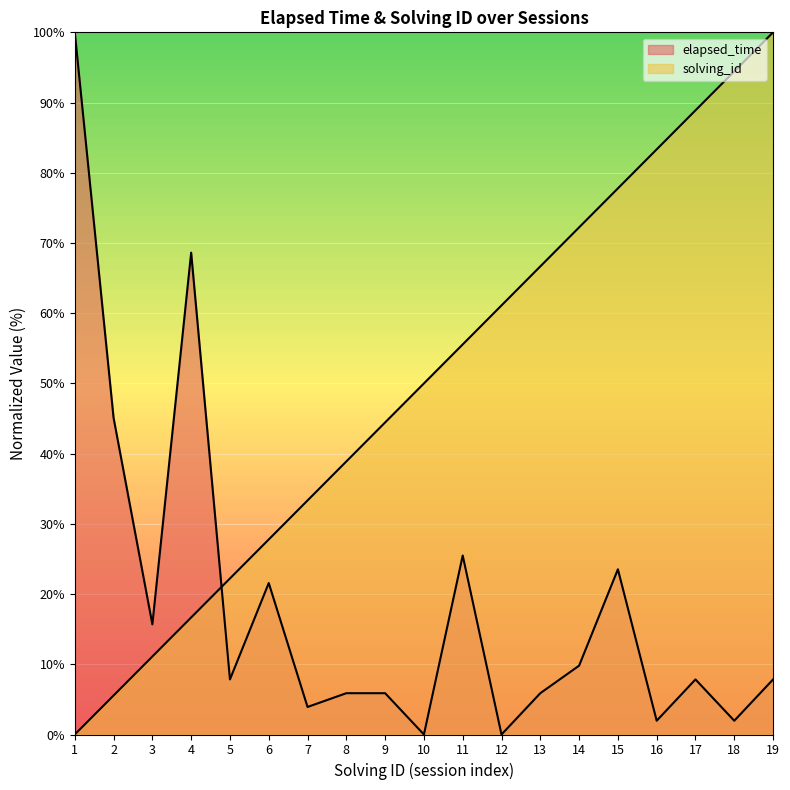

Rank the categories by solving_id value from lowest to highest.

1, 2, 3, 4, 5, 6, 7, 8, 9, 10, 11, 12, 13, 14, 15, 16, 17, 18, 19